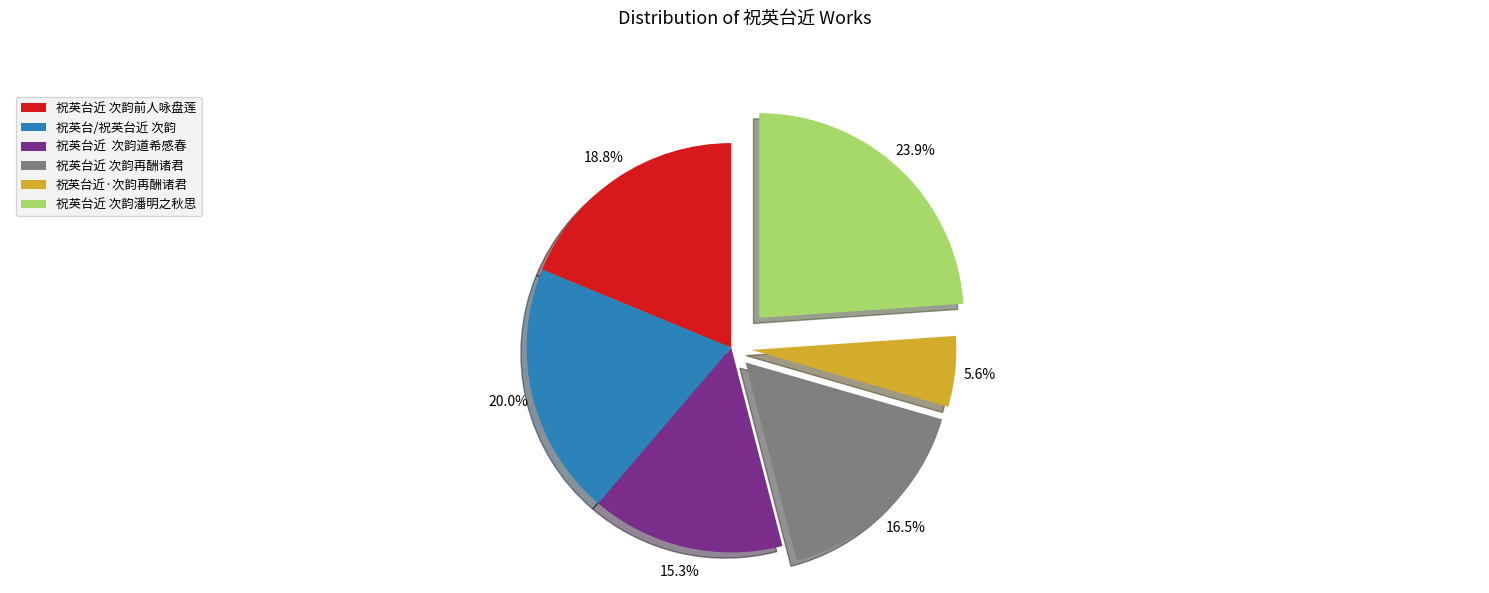

How many slices are in this pie chart?

6